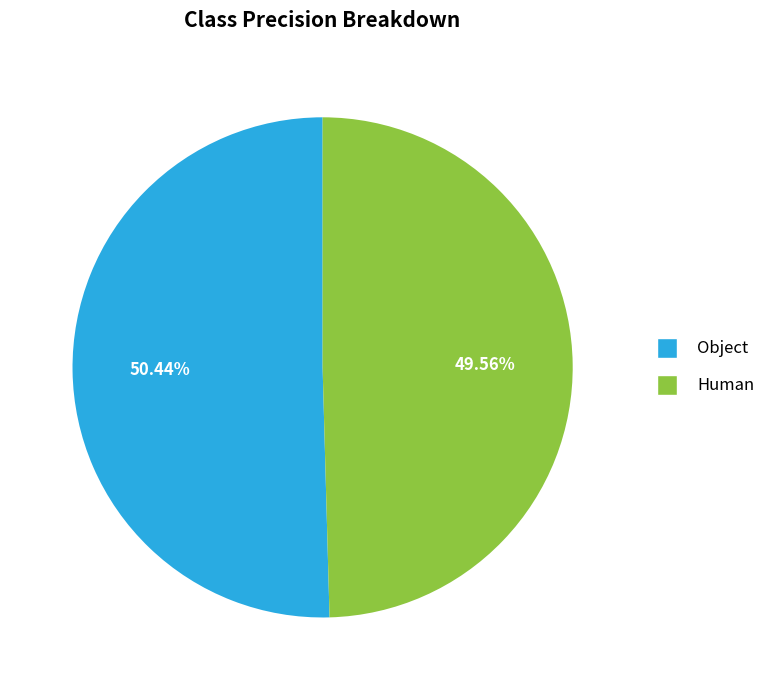

To the nearest percent, what is the difference between the largest and smallest slice percentages?

1%